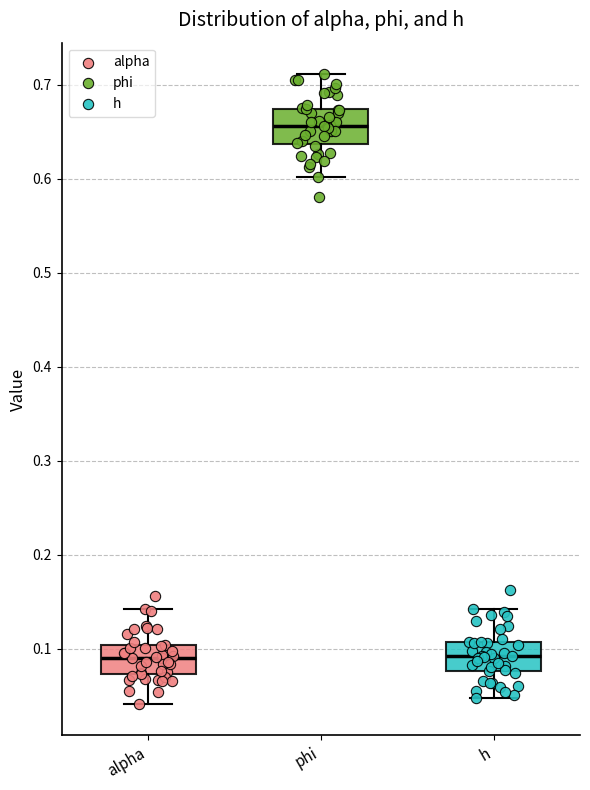

Where does the median line of the box for phi sit on the y-axis? The values are not printed on the chart, so give them approximately, as read against the axis.

0.66